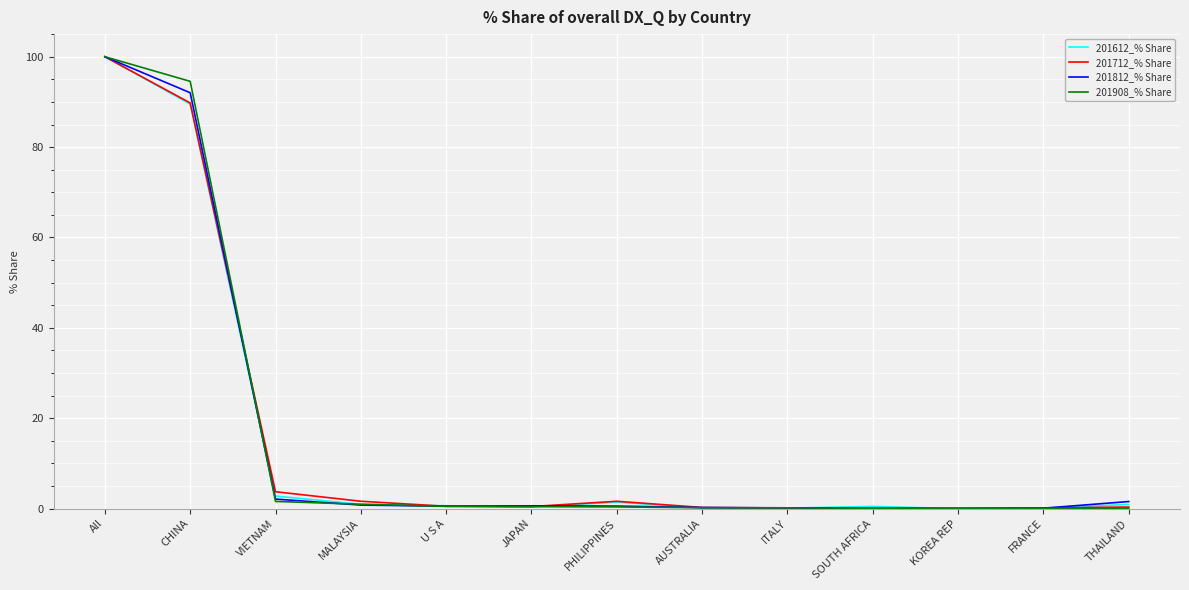

True or false: 201712_% Share has a value of 100.0 at All.

True